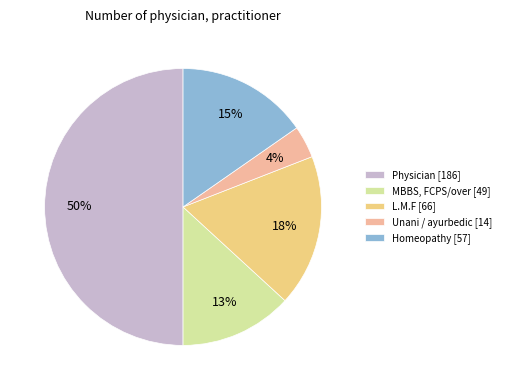

To the nearest percent, what is the combined percentage of L.M.F [66] and Physician [186]?

68%